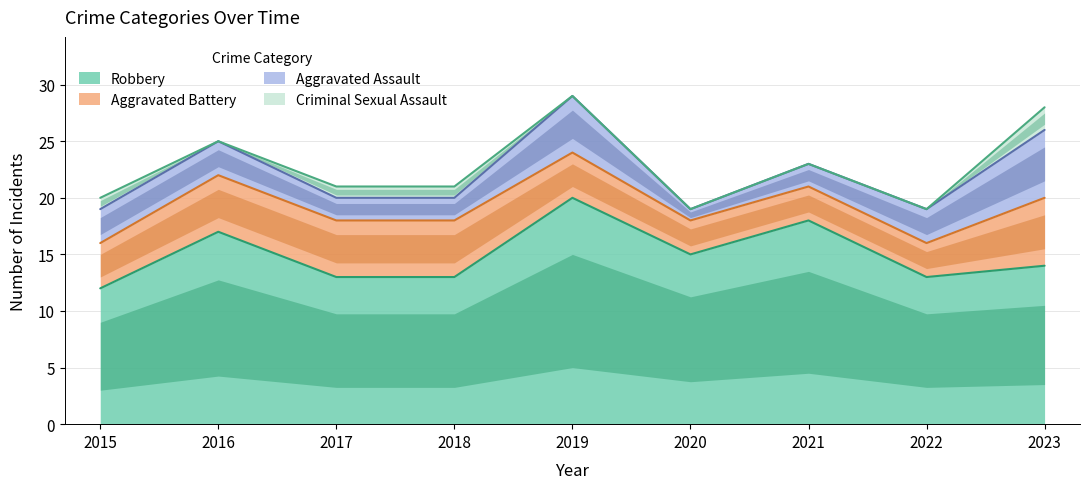

How many lines are shown in the chart?

4